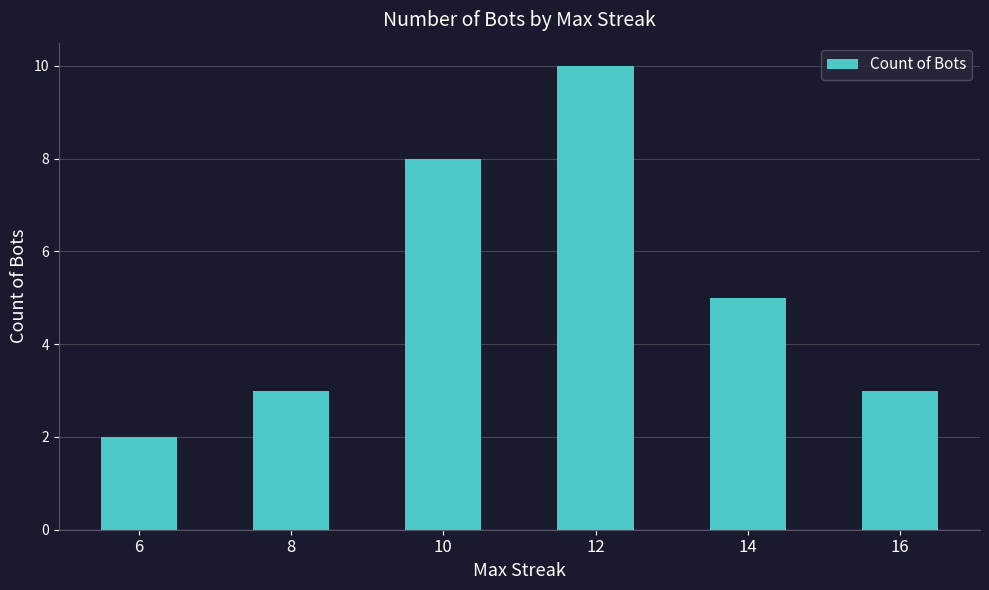

What is the value of the 4th bar from the left?

10